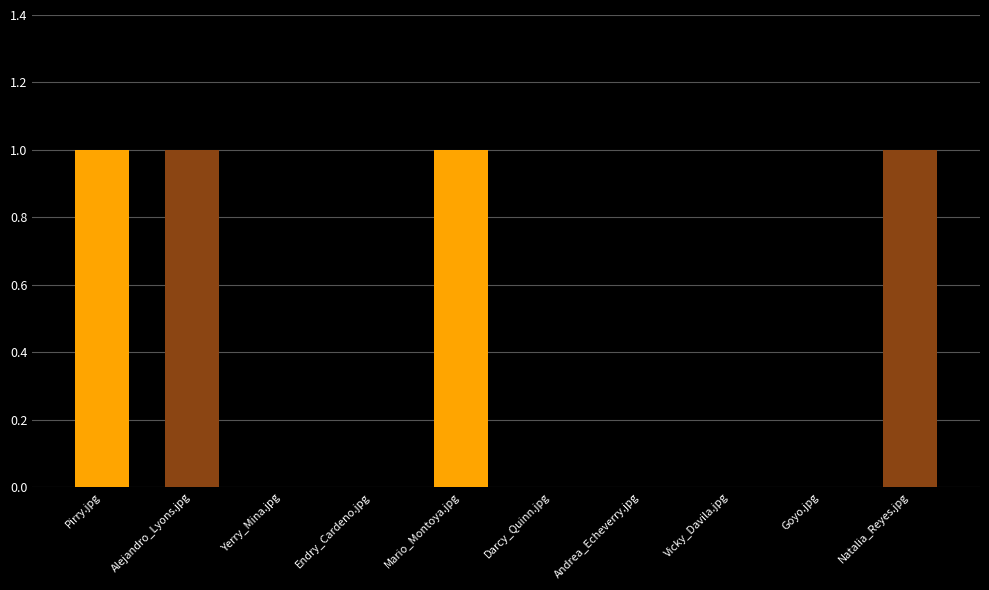

Reading left to right, list all the values displayed in this chart.

1	1	0	0	1	0	0	0	0	1